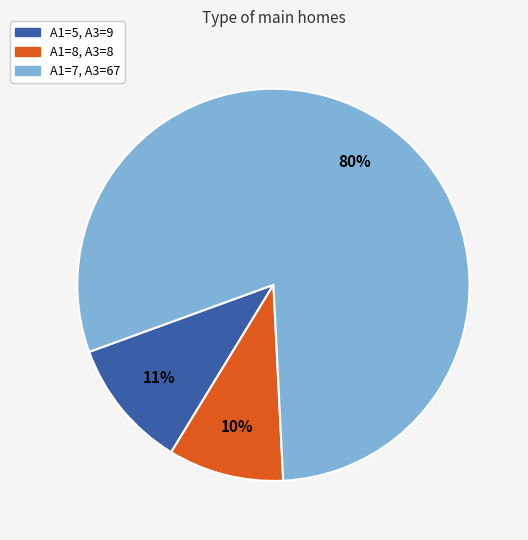

To the nearest percent, what is the average slice percentage?

33%